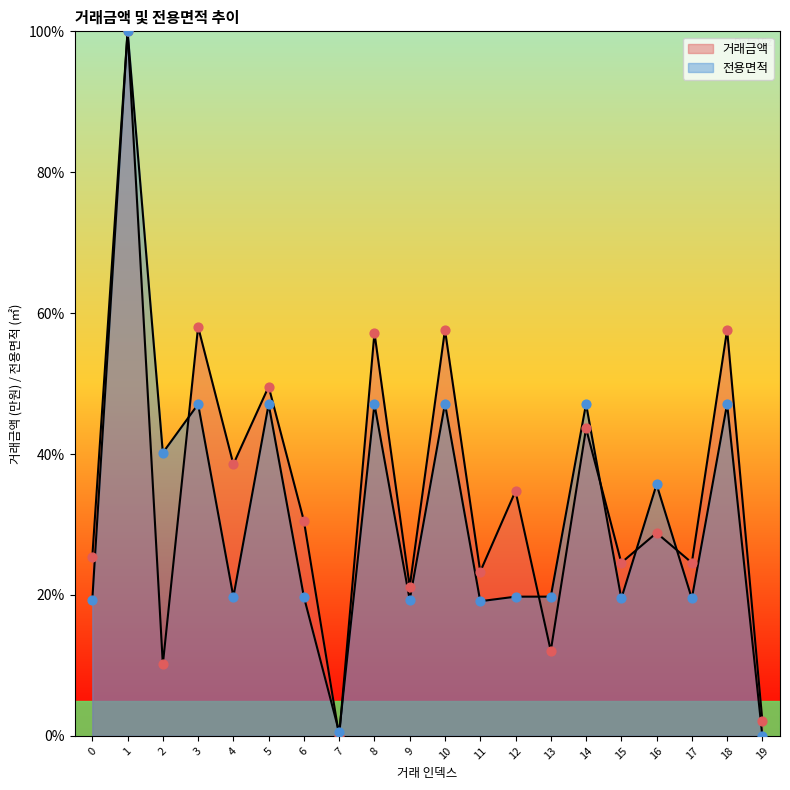

What are all the series names shown in the legend?

거래금액, 전용면적